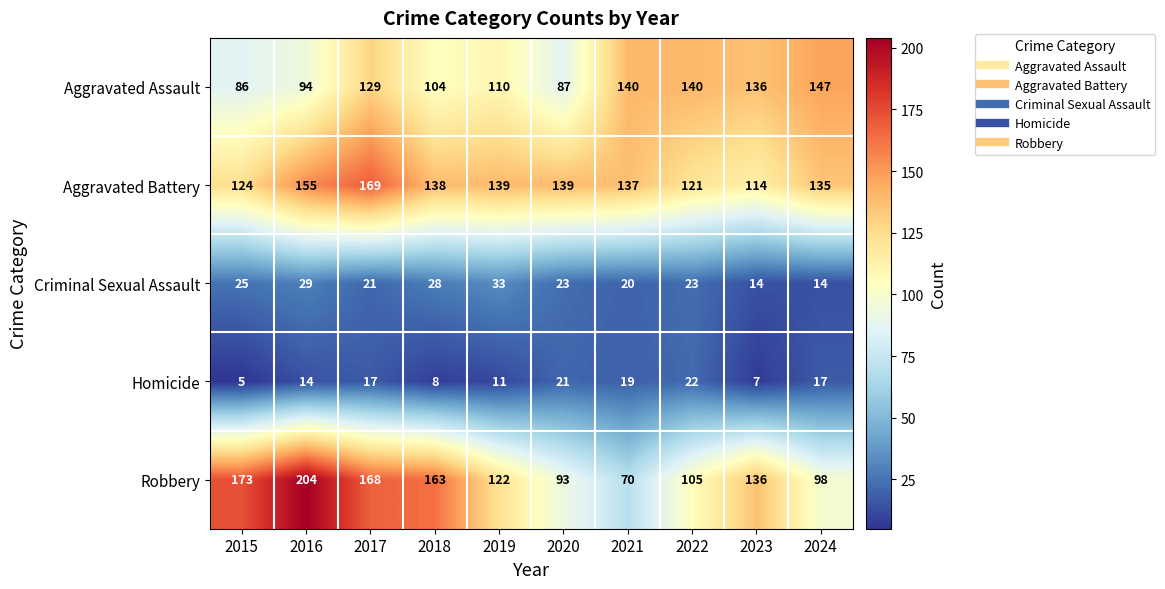

Which series has the largest total across all categories?

Aggravated Battery